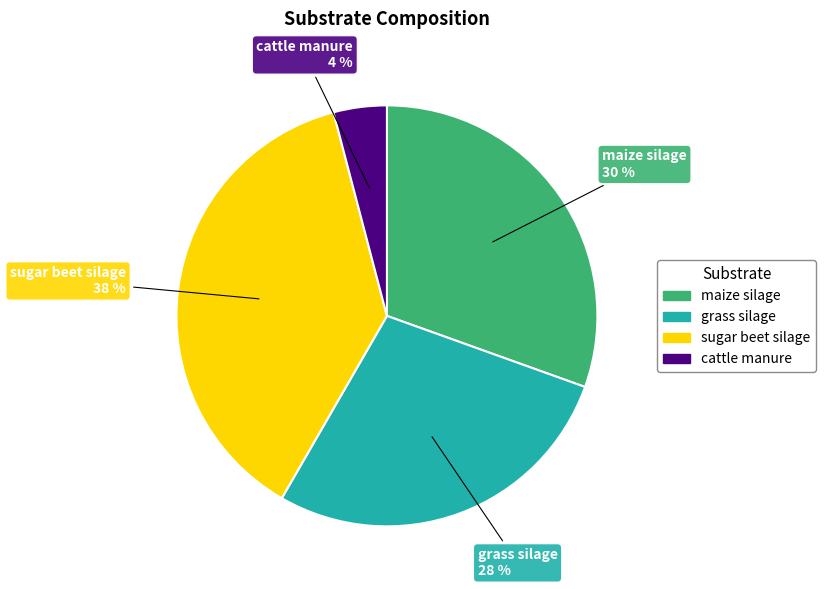

Is it true that maize silage is 30% of the pie?

True